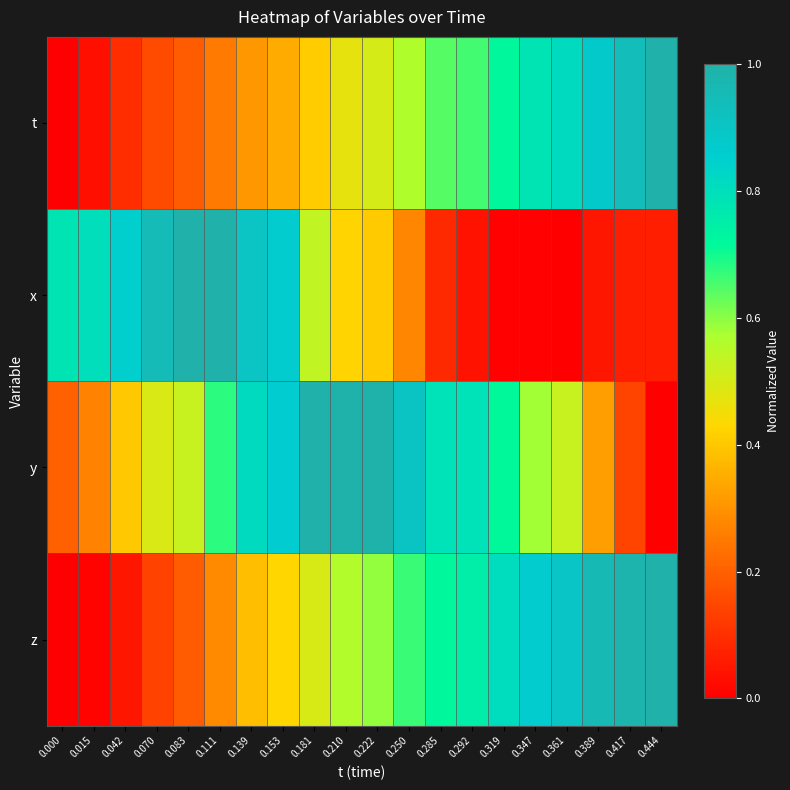

Rank the series by their average value, from lowest to highest.

x, t, z, y